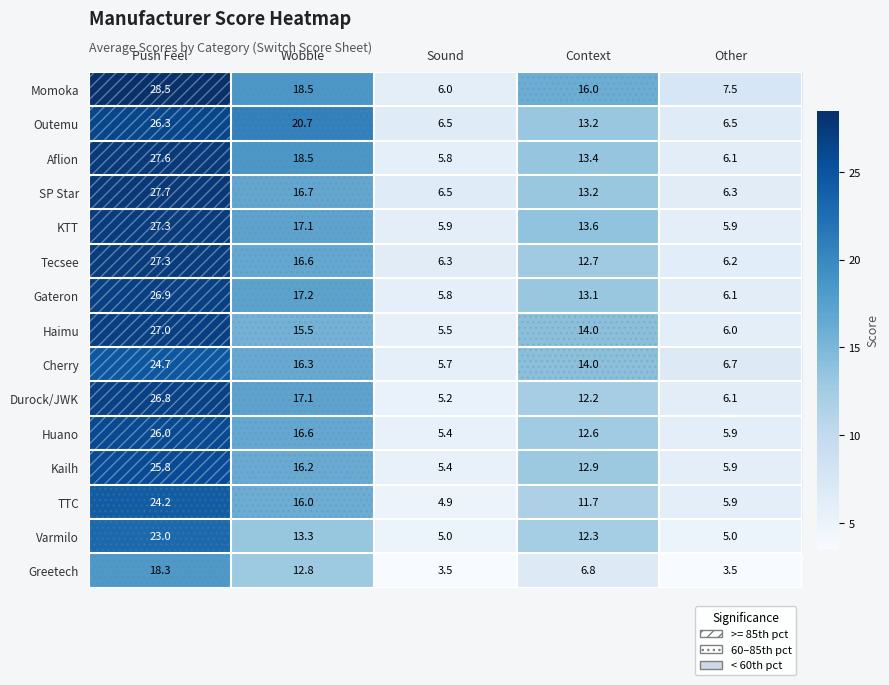

Where is Tecsee nearest to the value 16?

Wobble